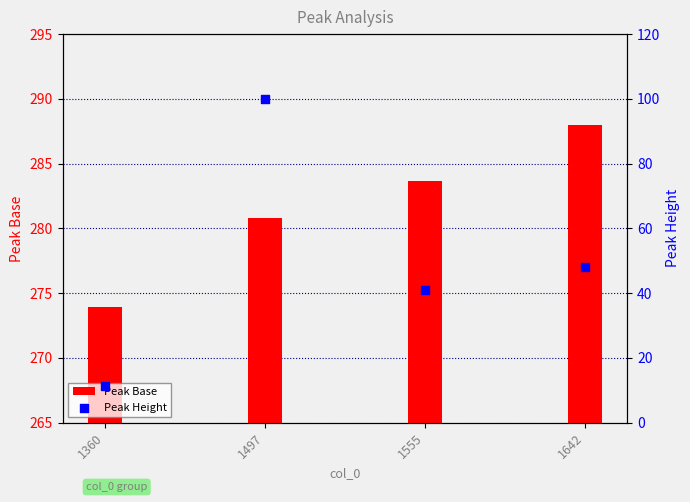

What are all the series names shown in the legend?

Peak Base, Peak Height